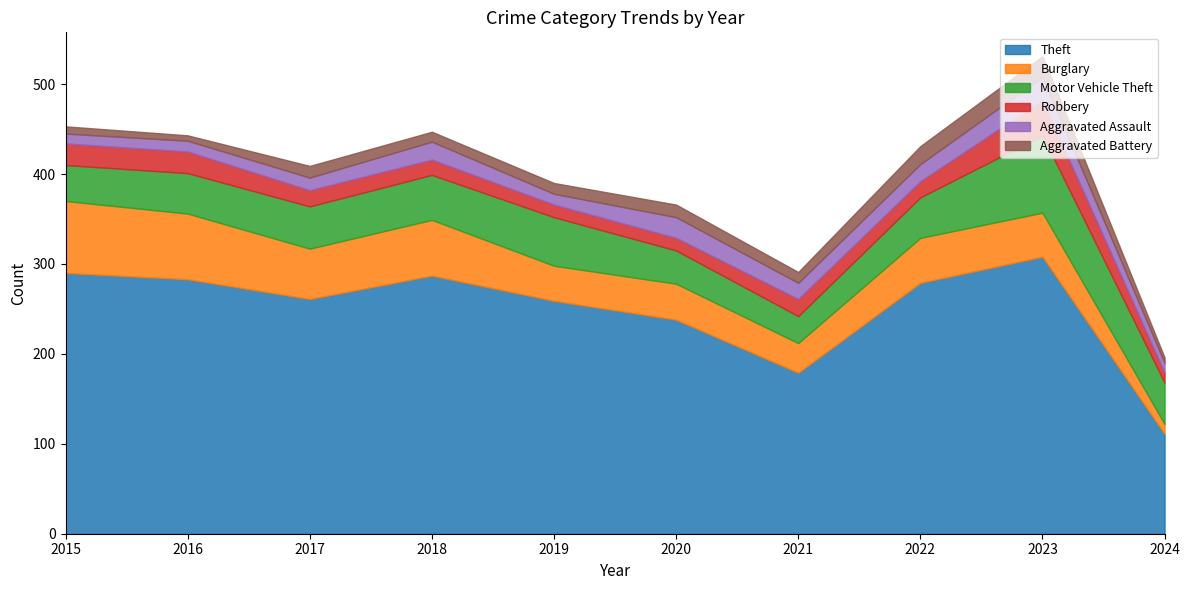

True or false: Robbery has more than 0 points higher than both neighbors.

True